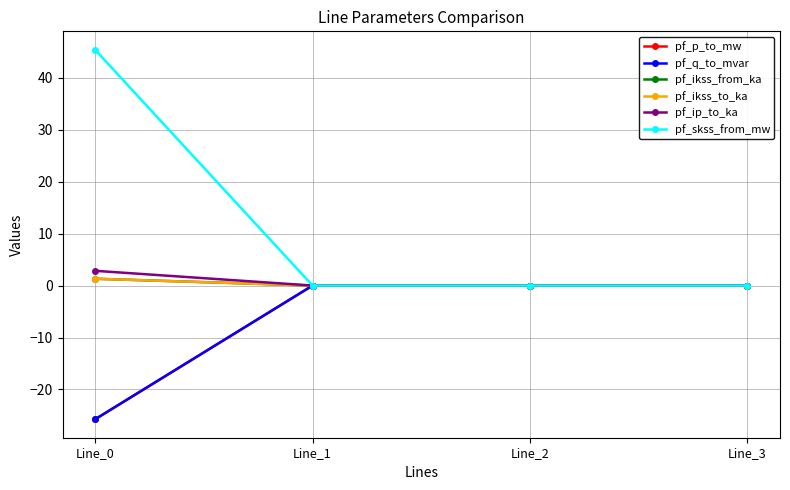

True or false: pf_skss_from_mw has more than 1 interior local peaks.

False